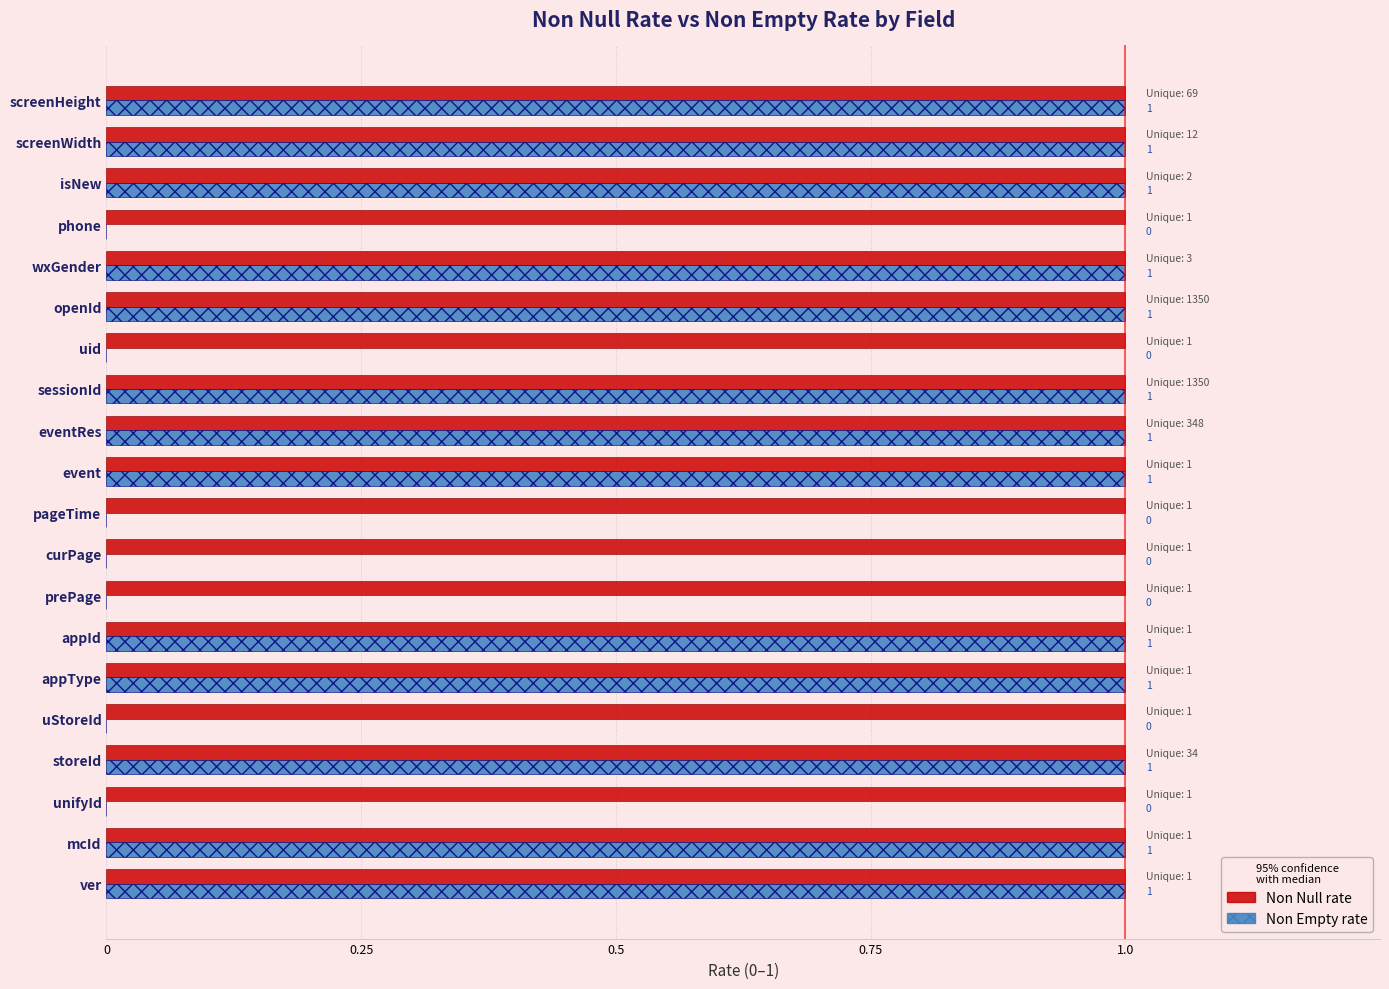

What is the sum of all Non Empty rate values?

13